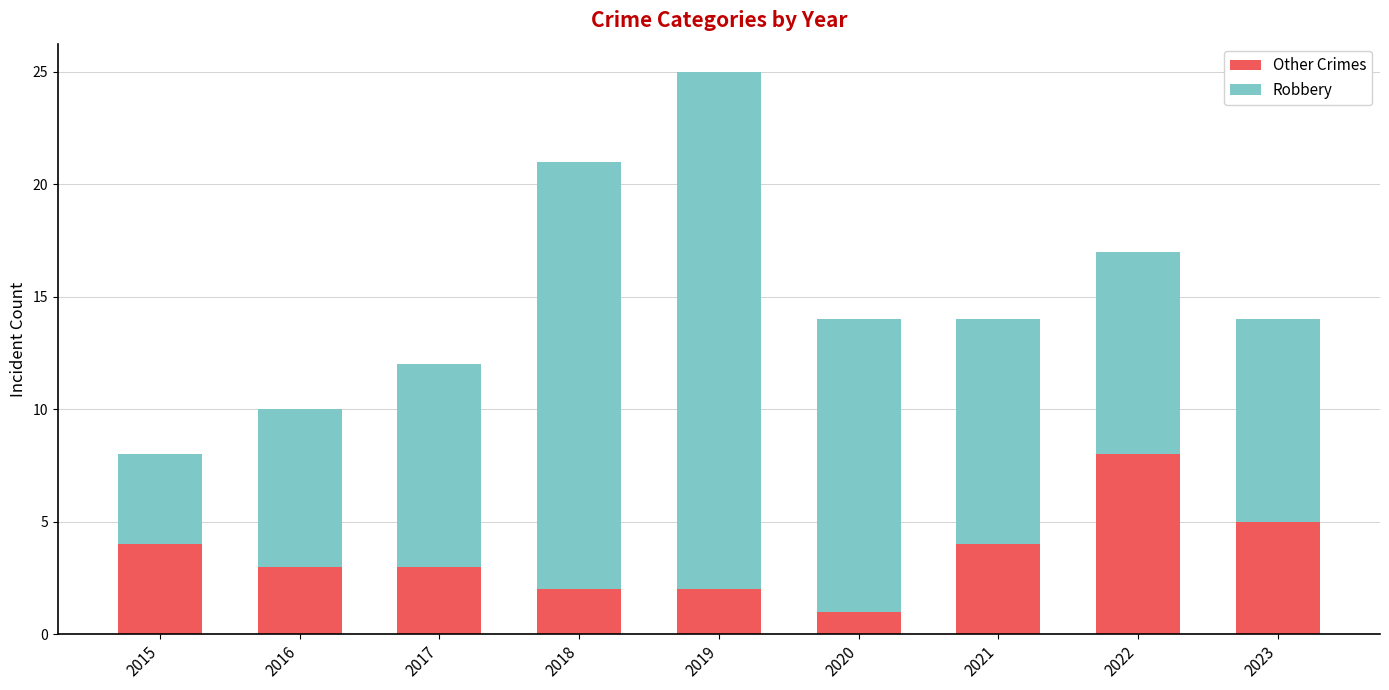

How many bars are there in total?

9